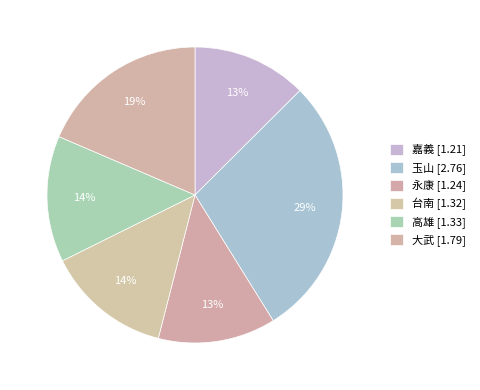

How many segments does this pie chart have?

6